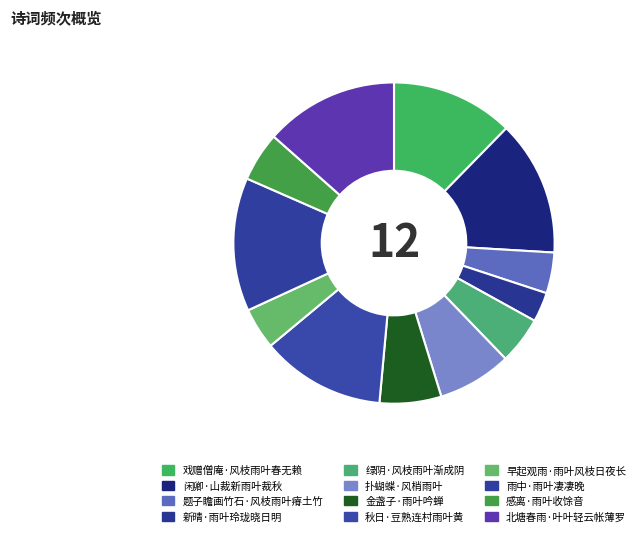

Which slice is the smallest?

新晴·雨叶玲珑晓日明